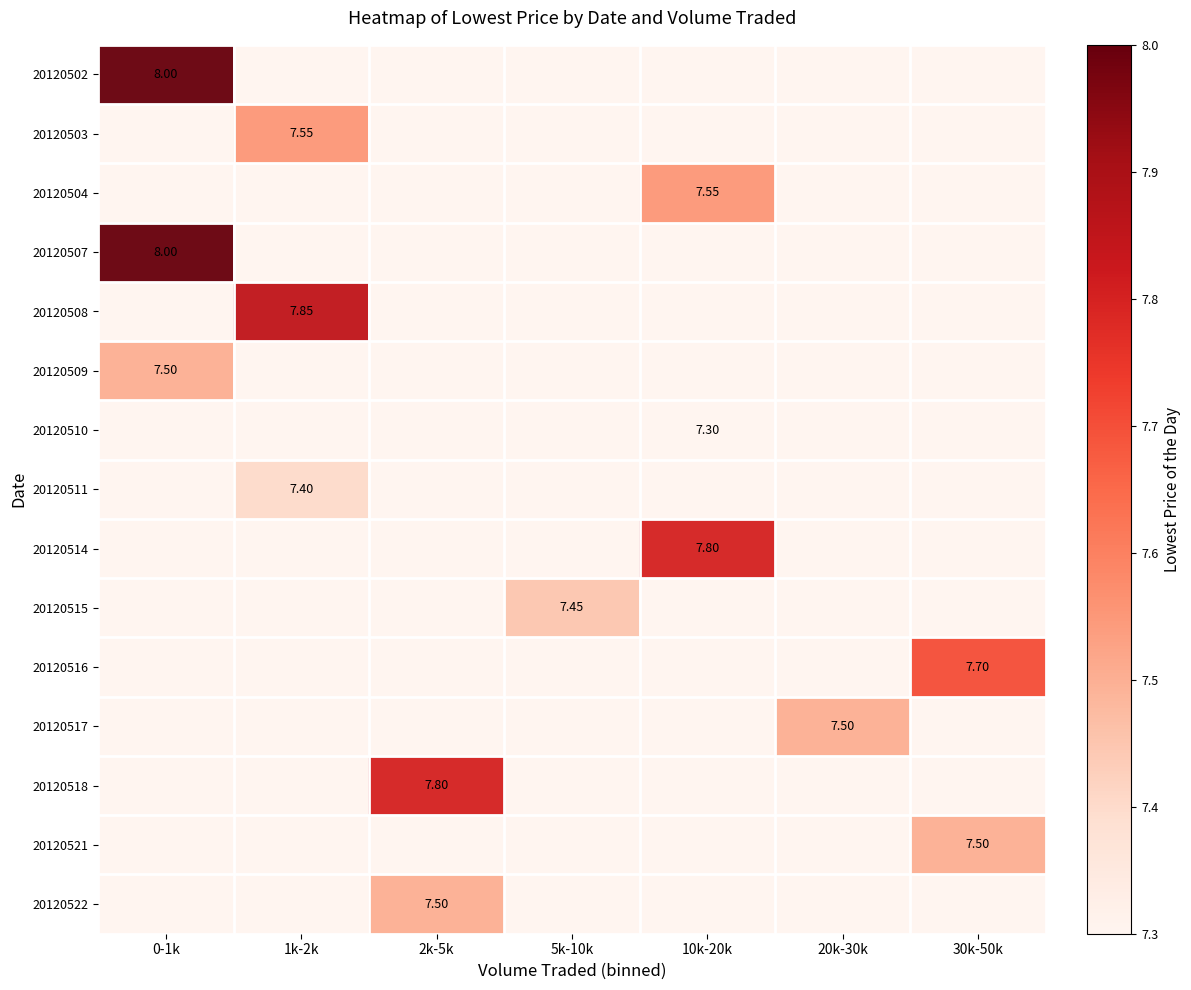

At which label is 20120504 closest to 0?

0-1k